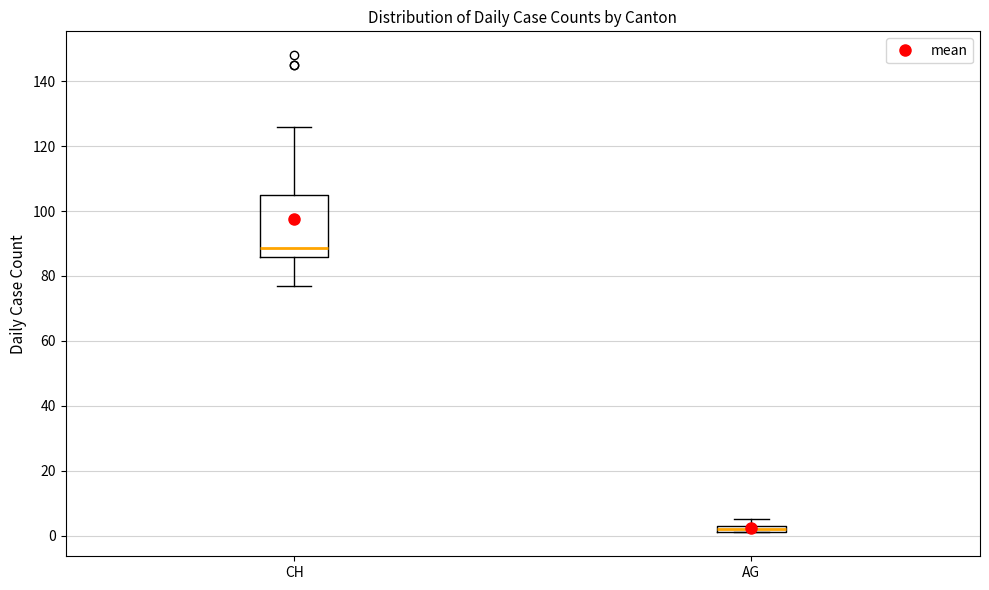

Where does the upper whisker of the box for CH end on the y-axis? The values are not printed on the chart, so give them approximately, as read against the axis.

126